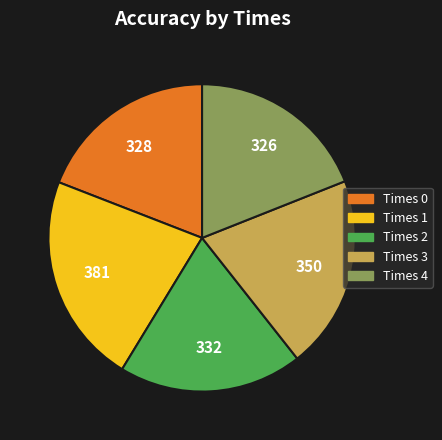

Is there a majority slice in this chart?

No